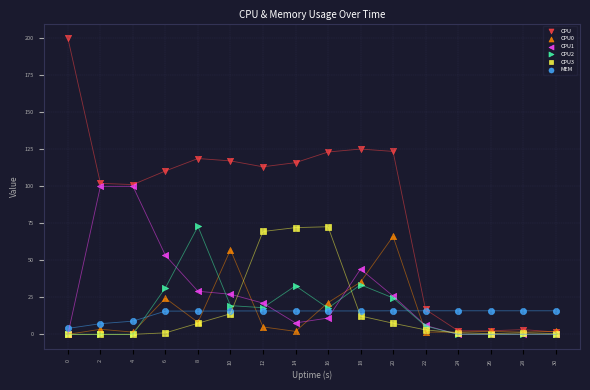

Which series reaches the maximum Y coordinate?

CPU